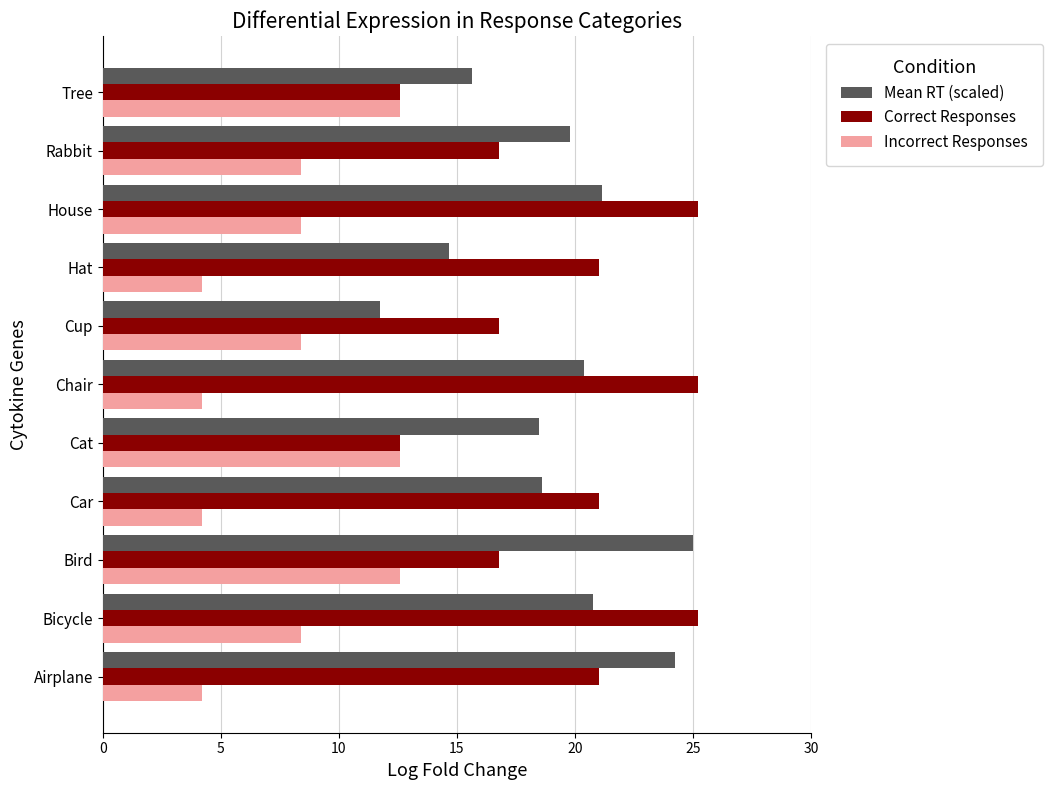

At how many categories does at least one series exceed 9?

11